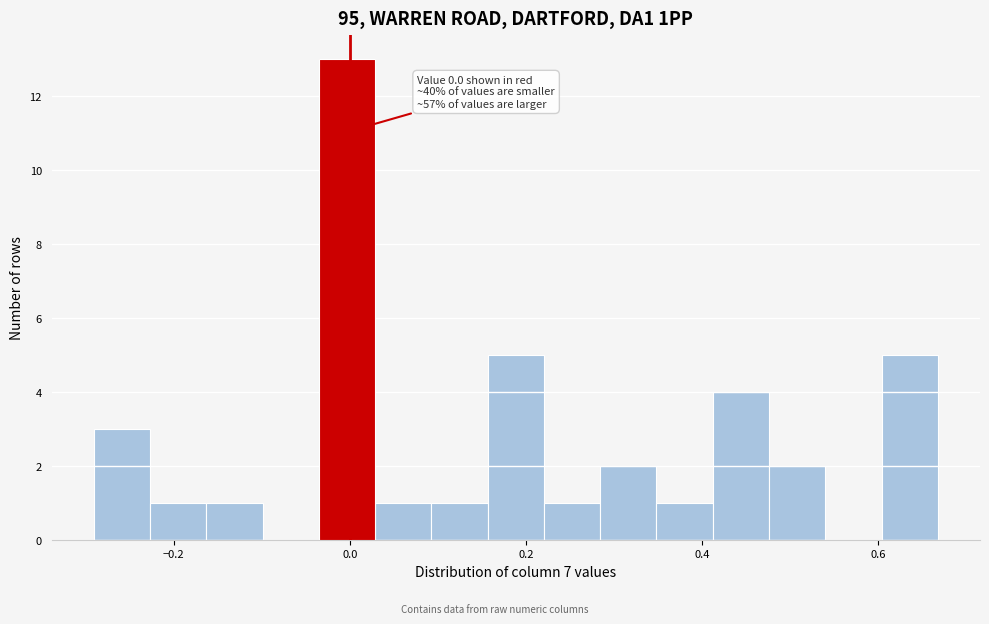

Around what value on the x-axis is the tallest bar? Give the approximate position of its centre, as read against the axis.

0.00